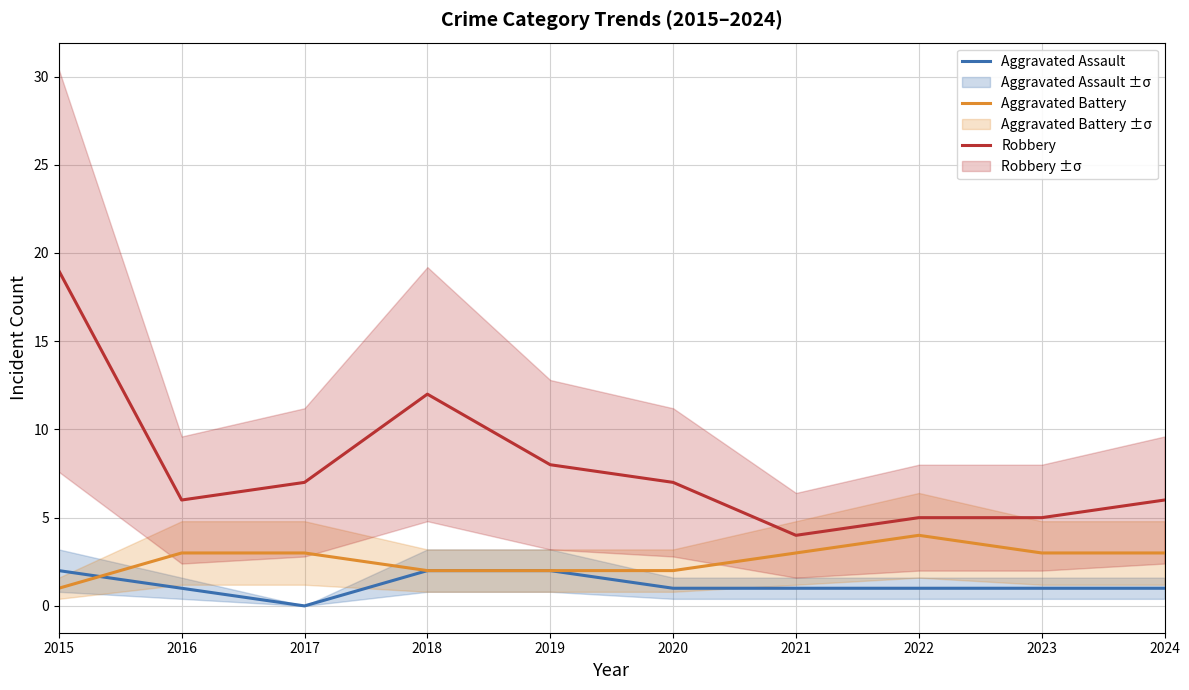

Reading left to right, extract all data points from this chart.

Aggravated Assault: 2015=2	2016=1	2017=0	2018=2	2019=2	2020=1	2021=1	2022=1	2023=1	2024=1
Aggravated Battery: 2015=1	2016=3	2017=3	2018=2	2019=2	2020=2	2021=3	2022=4	2023=3	2024=3
Robbery: 2015=19	2016=6	2017=7	2018=12	2019=8	2020=7	2021=4	2022=5	2023=5	2024=6